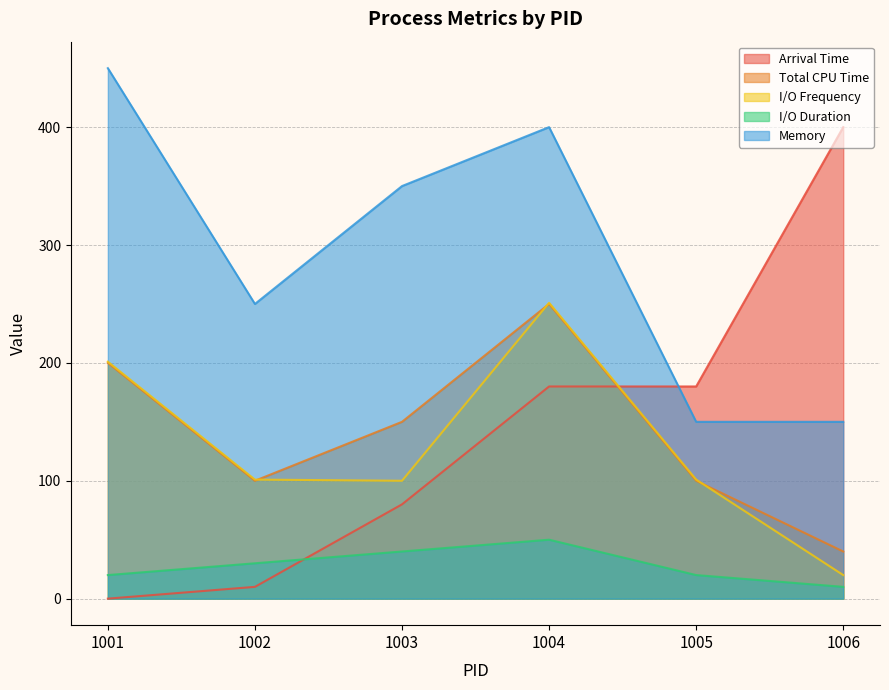

Which series has the largest total across all categories?

Memory